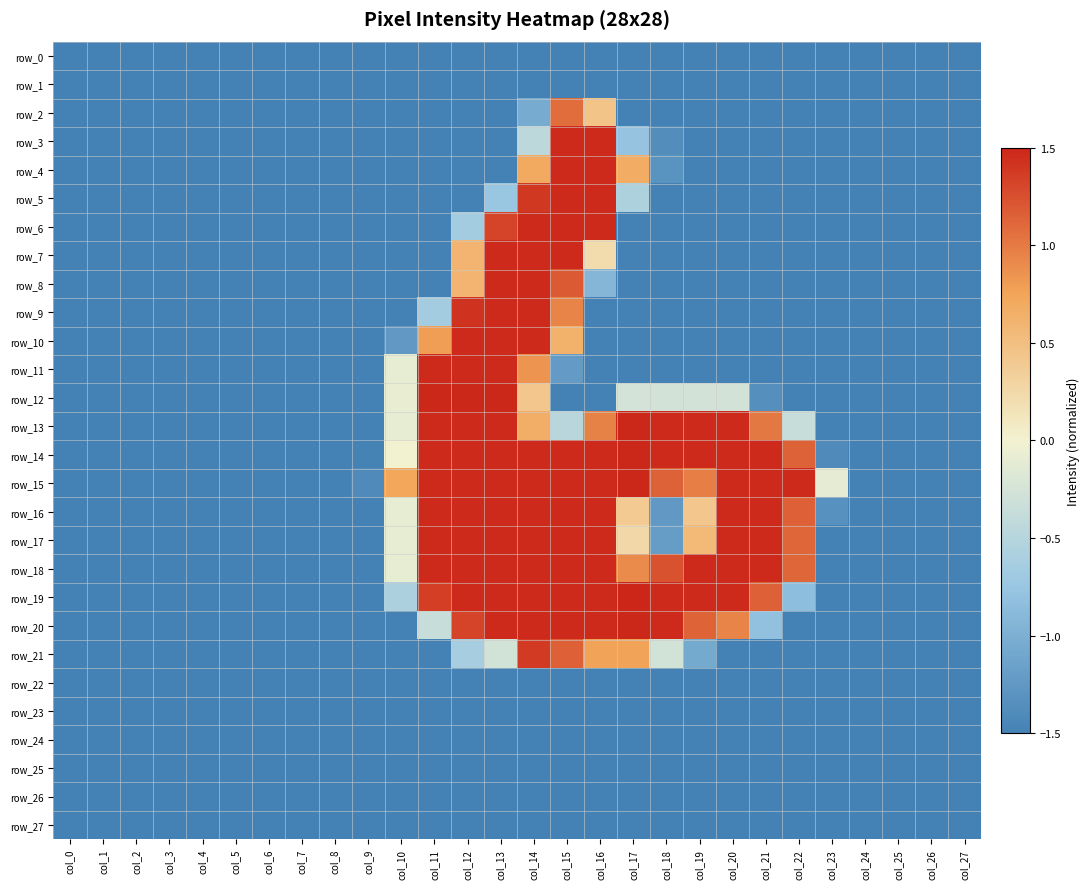

At which category does the chart reach its minimum across all series?

col_0